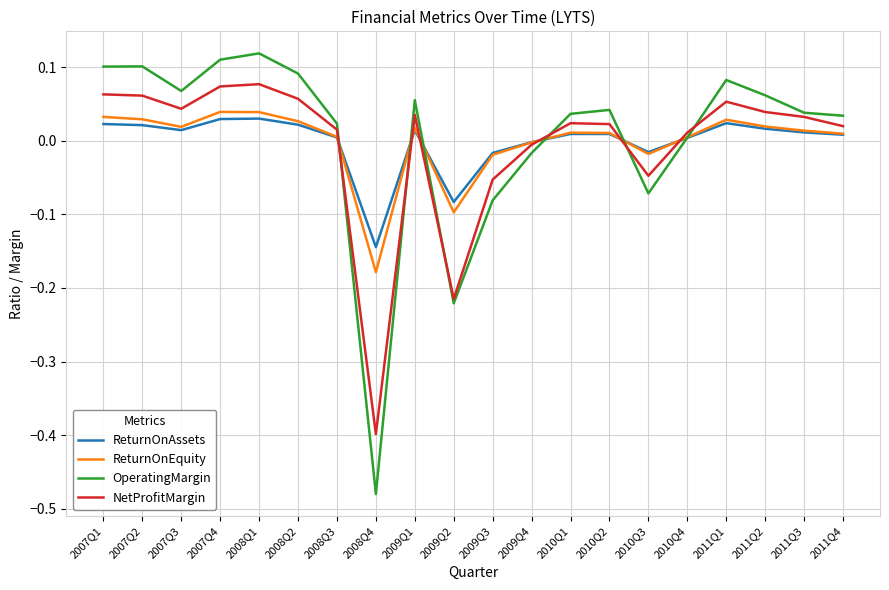

Which series has the widest spread of values?

OperatingMargin